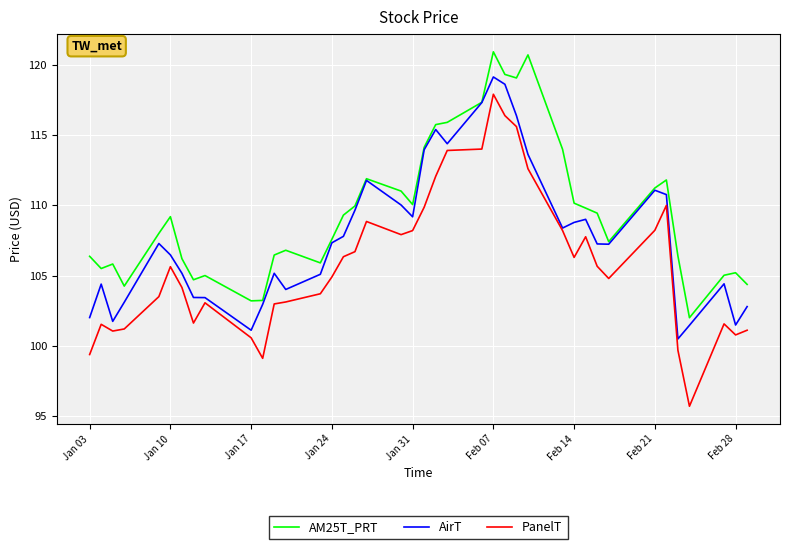

In AM25T_PRT, how many points are lower than both neighbors (excluding endpoints)?

9